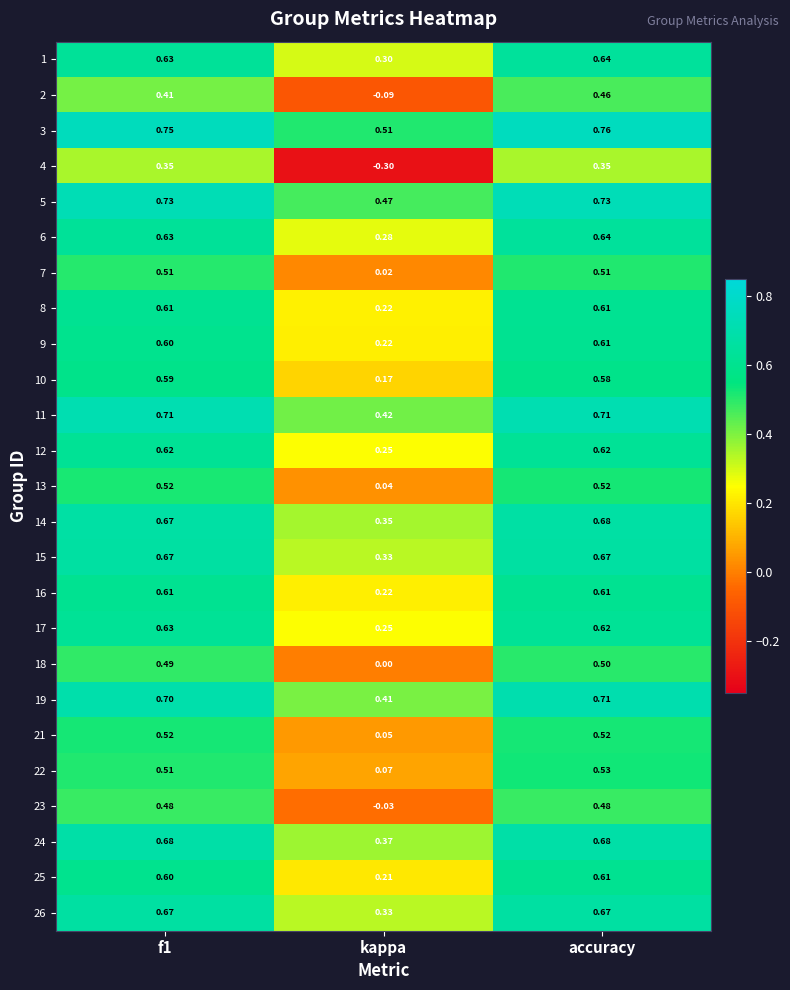

At which category does the chart reach its peak across all series?

accuracy